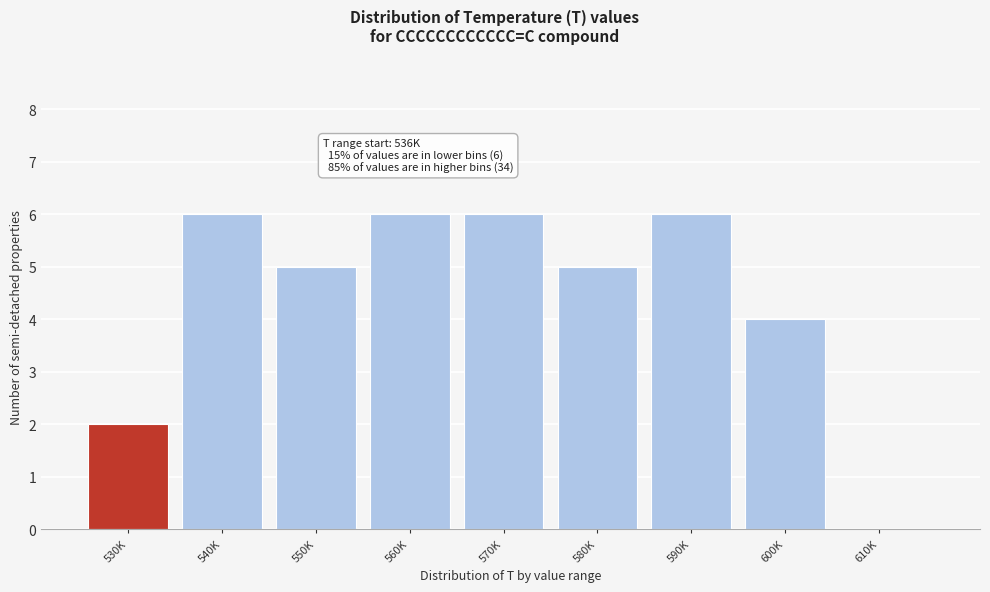

Reading left to right, what are all the values shown in this chart?

530K=2	540K=6	550K=5	560K=6	570K=6	580K=5	590K=6	600K=4	610K=0